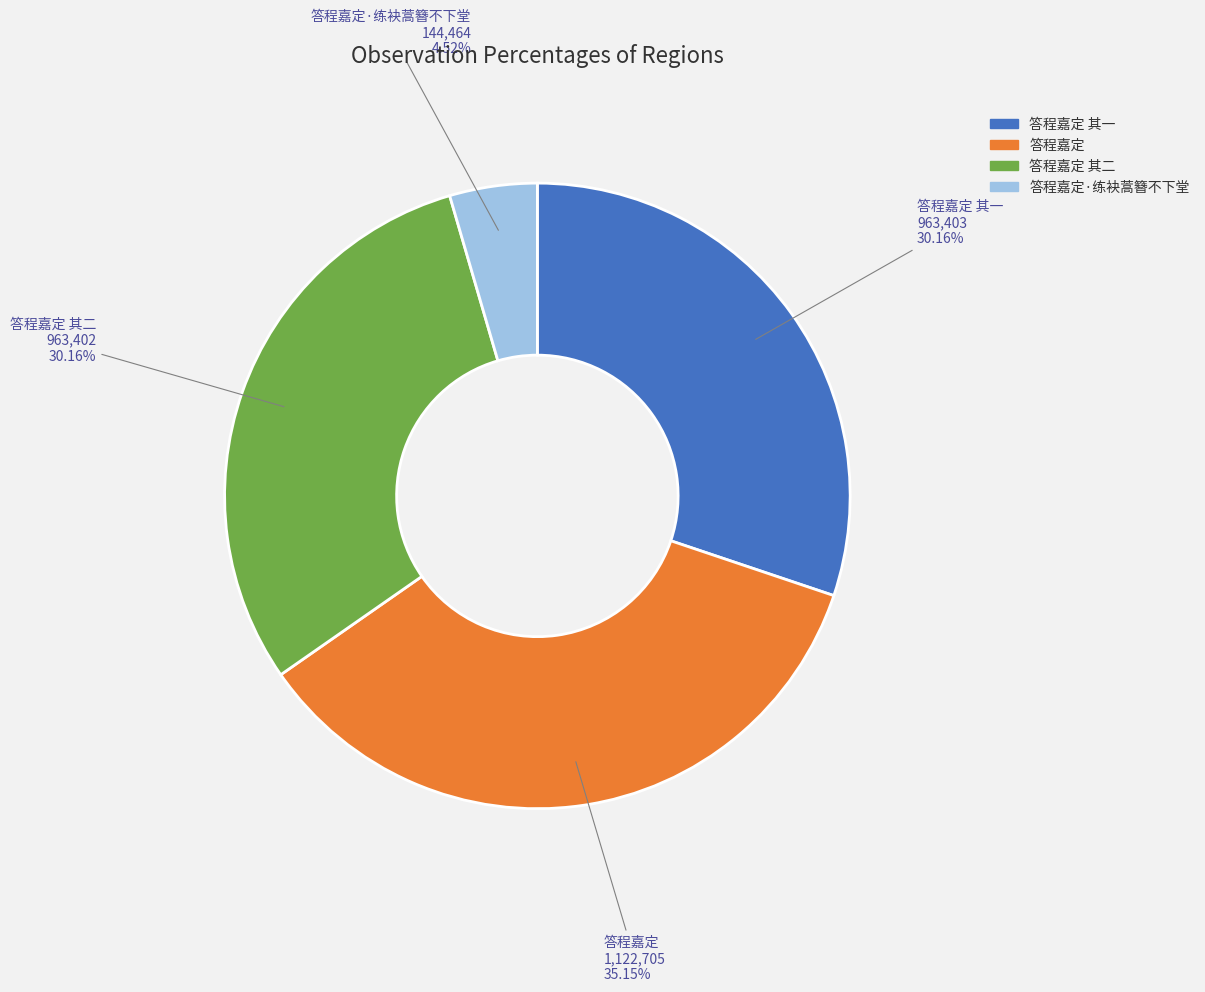

Is there a majority slice in this chart?

No